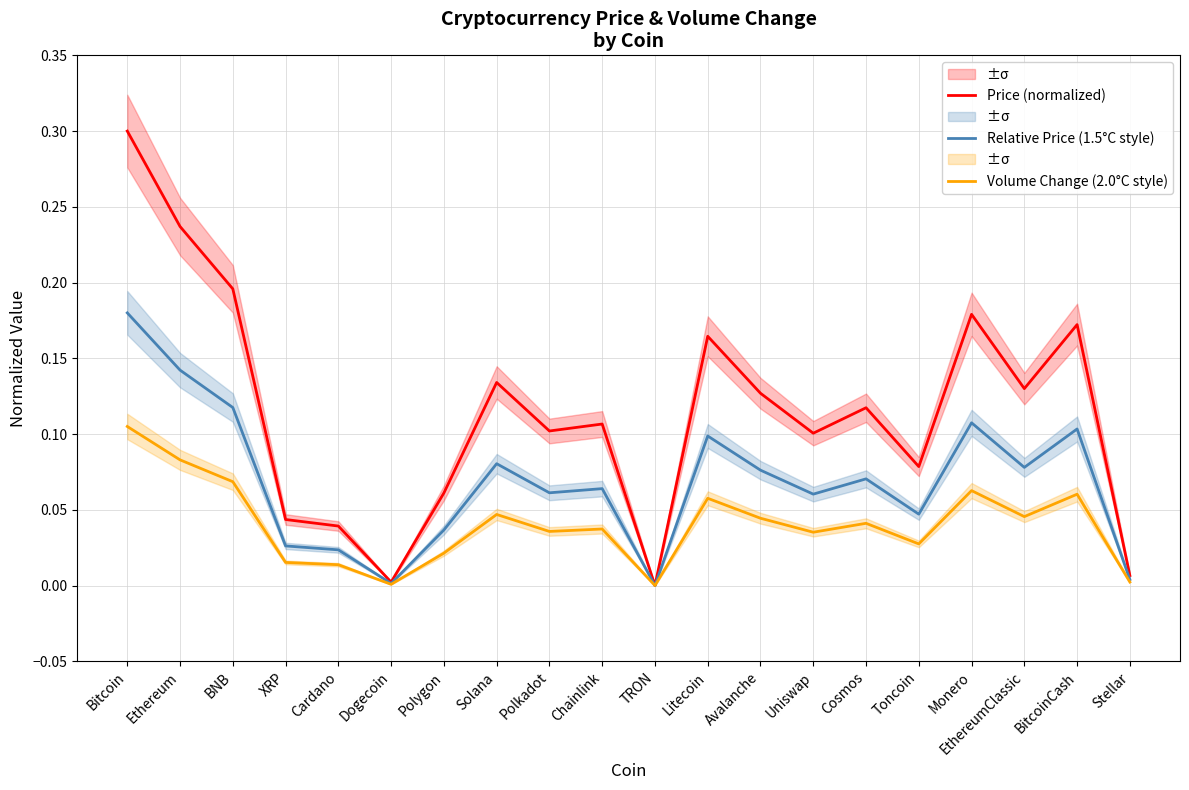

What is the sum of the Relative Price (1.5°C style) values at Solana and Monero?

0.2